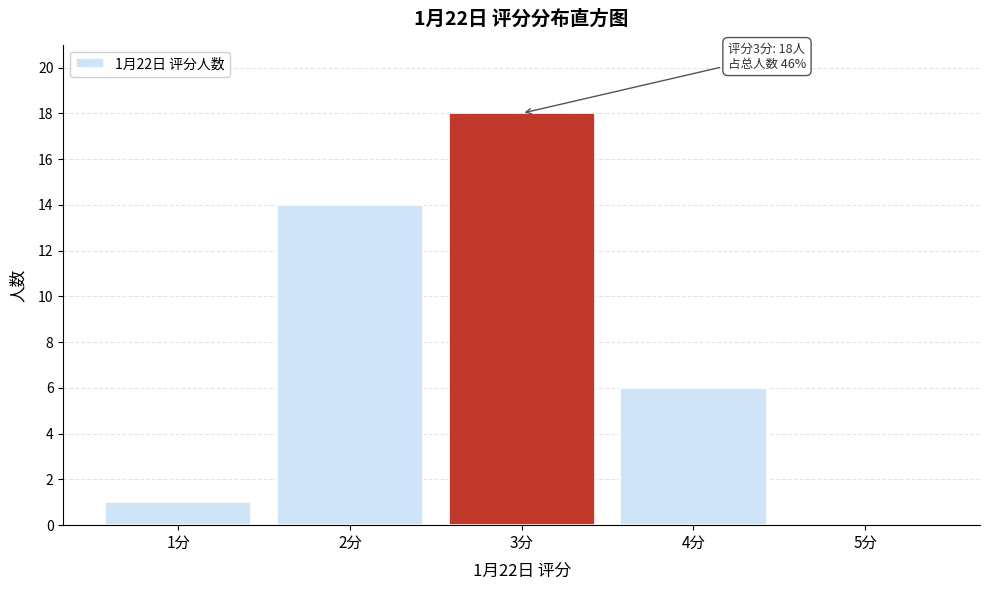

Reading left to right, extract all data points from this chart.

1分=1	2分=14	3分=18	4分=6	5分=0